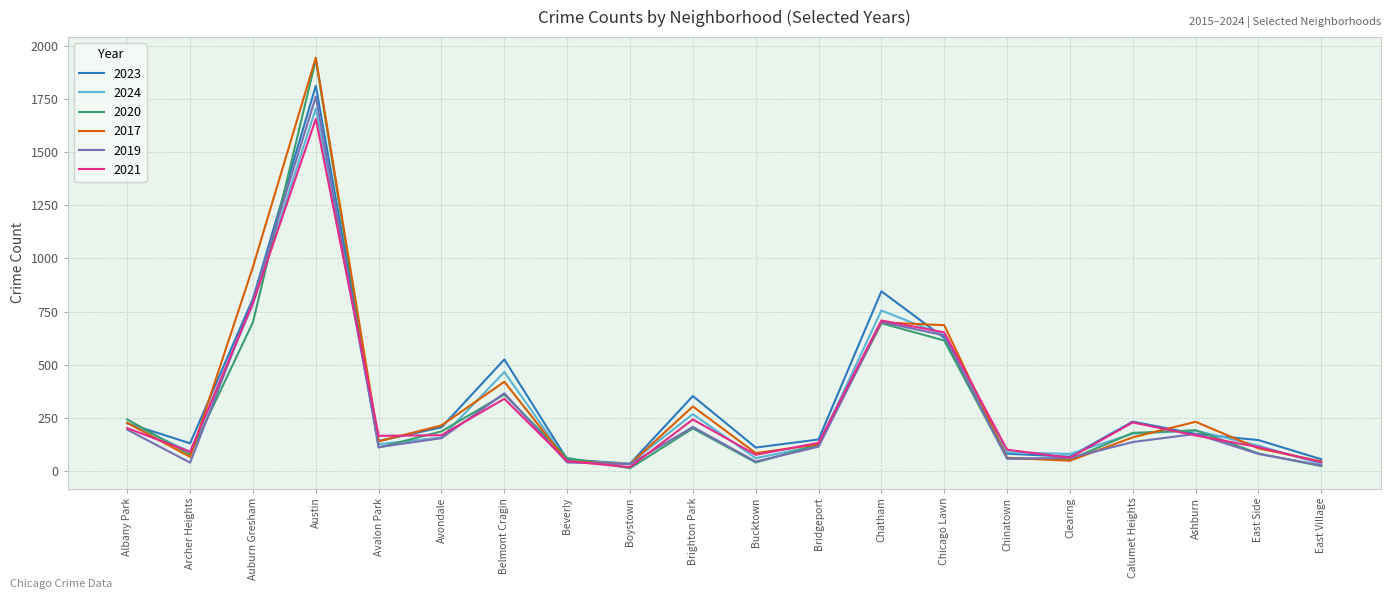

At which category does 2017 reach its first local peak?

Austin